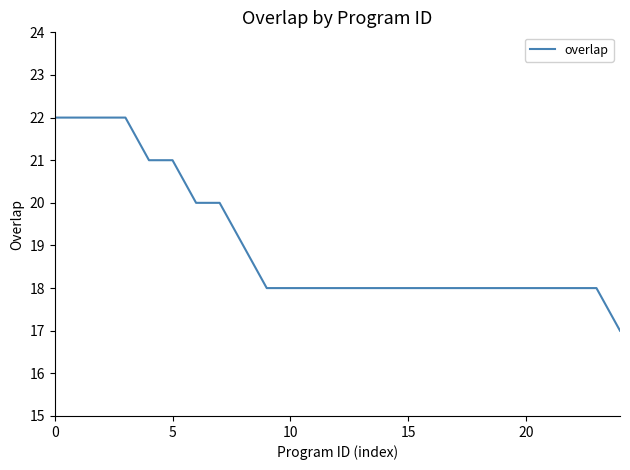

What is the difference between the maximum and minimum values?

5